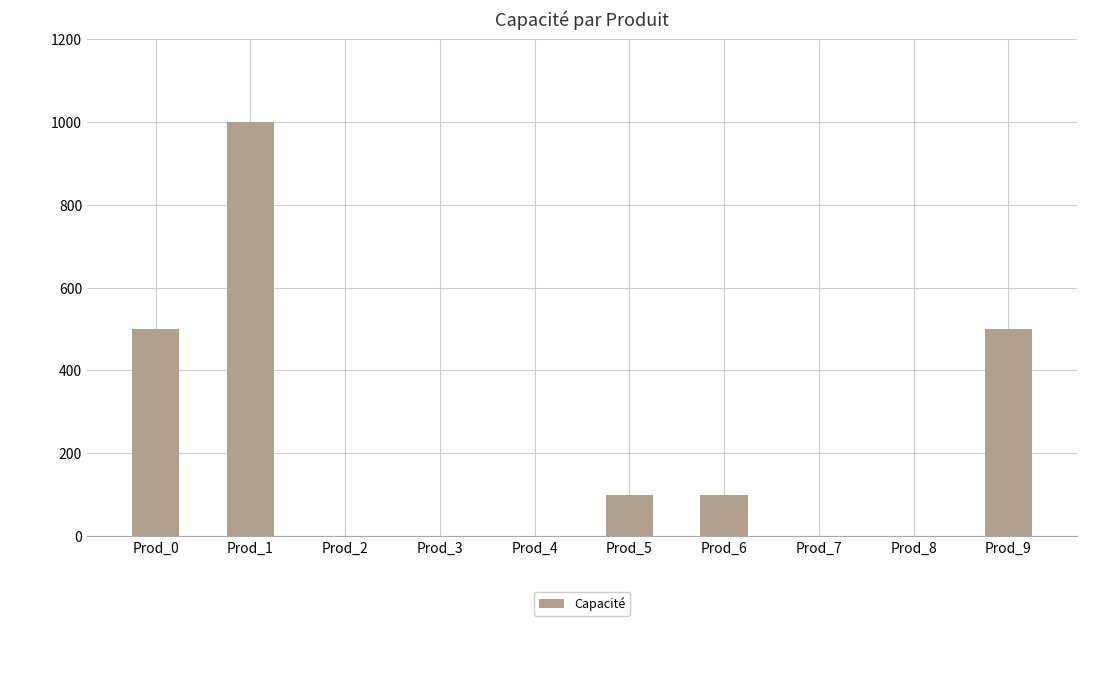

Is it true that the value at Prod_2 is 0?

True